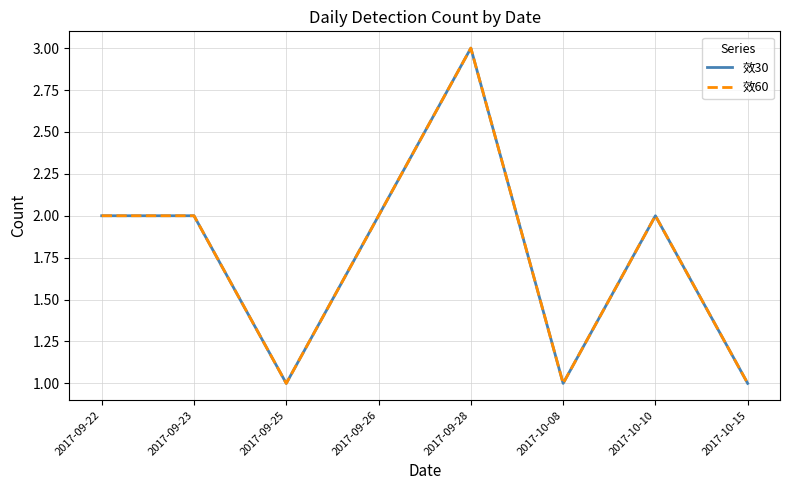

Is the value of 效60 at 2017-09-28 greater than the value of 效30 at 2017-10-08?

Yes